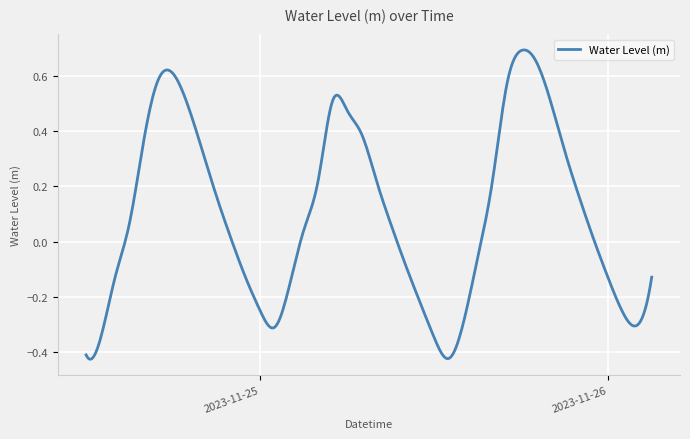

What is the difference between the maximum and minimum values?

1.1